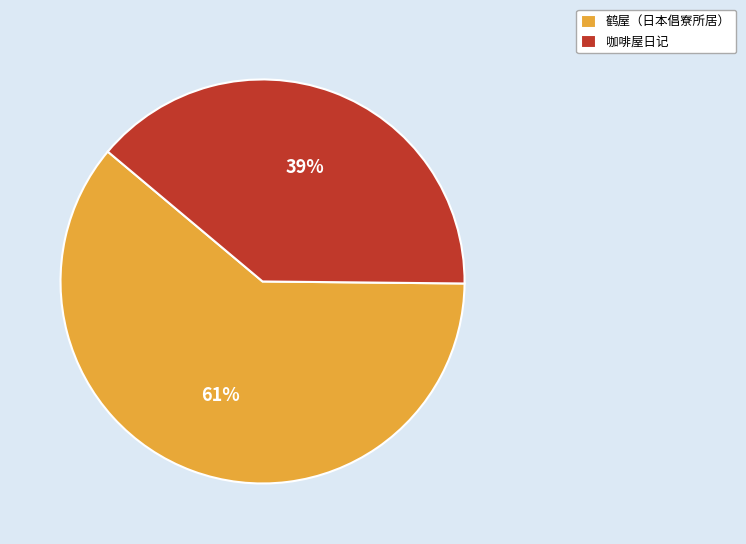

To the nearest percent, what is the difference between the largest and smallest slice percentages?

22%